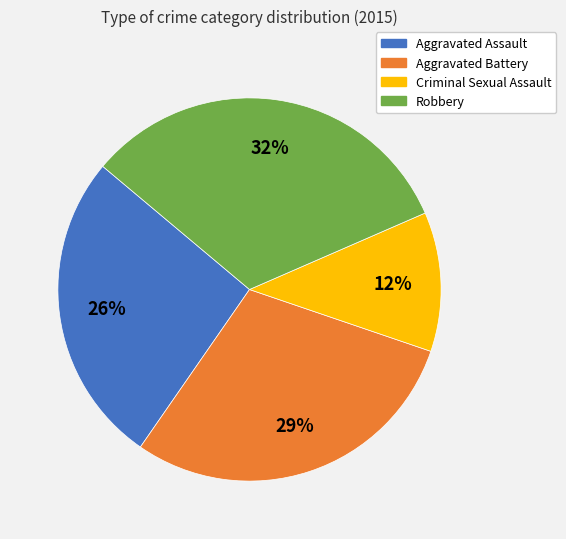

To the nearest percent, what is the average slice percentage?

25%